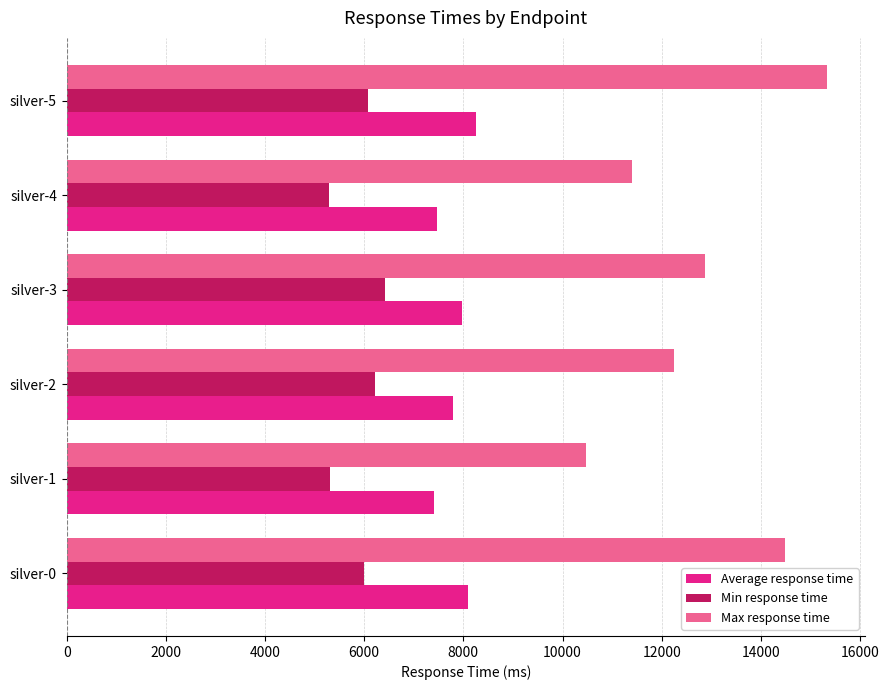

The value of Average response time at silver-5 is 8245. True or false?

True